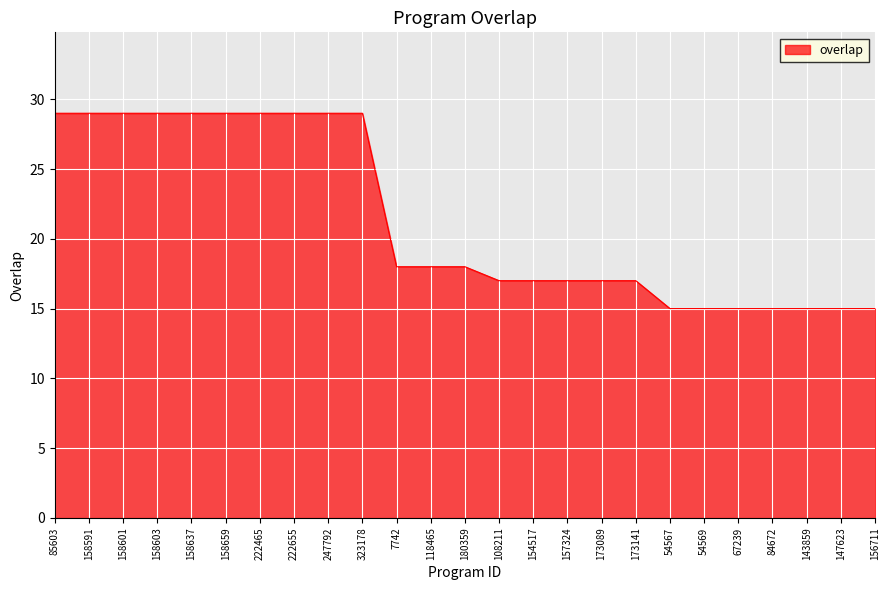

How many lines are shown in the chart?

1